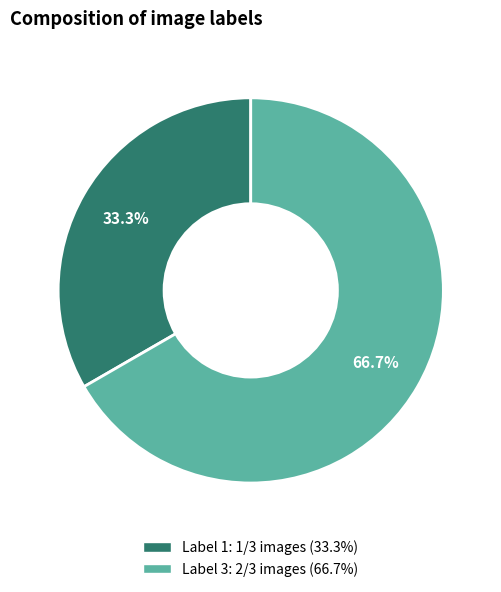

Is there any slice that represents more than half of the pie?

Yes